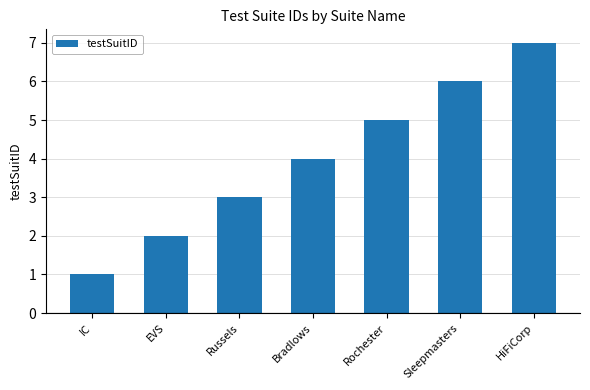

What is the change in value from IC to EVS?

+1